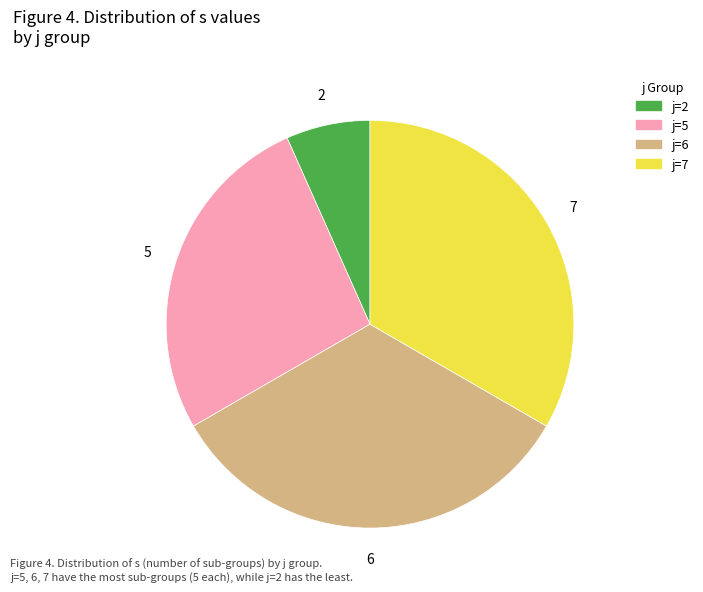

Which slice is the smallest?

j=2